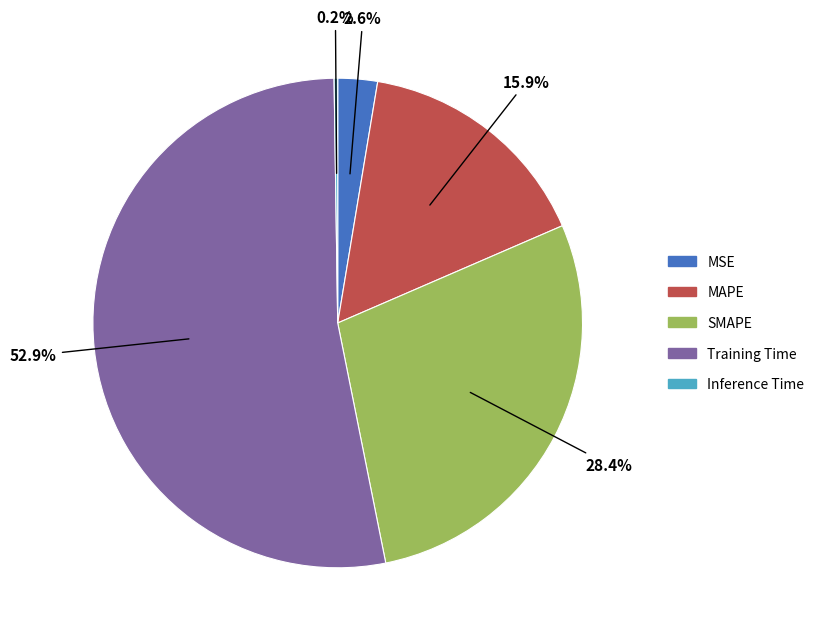

Do MSE and Training Time together represent more than half of the pie?

Yes